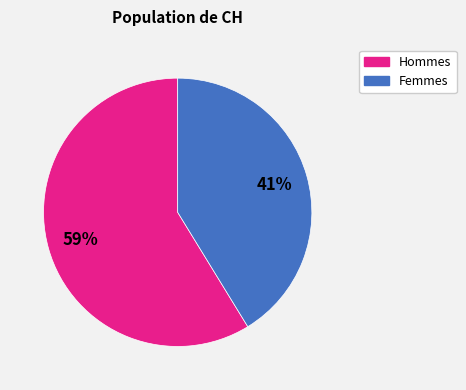

Is there a majority slice in this chart?

Yes